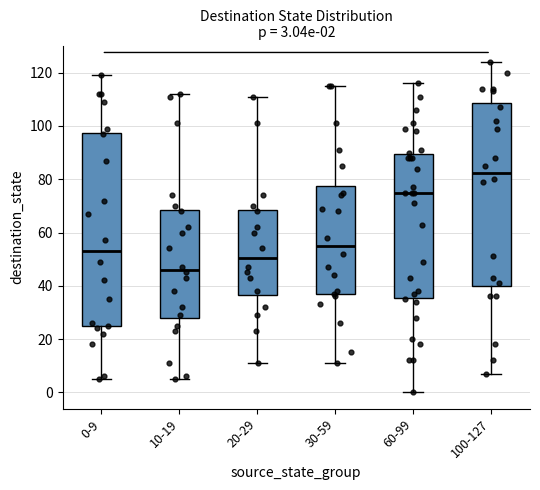

Which box is the tallest, from its lower edge to its upper edge?

0-9